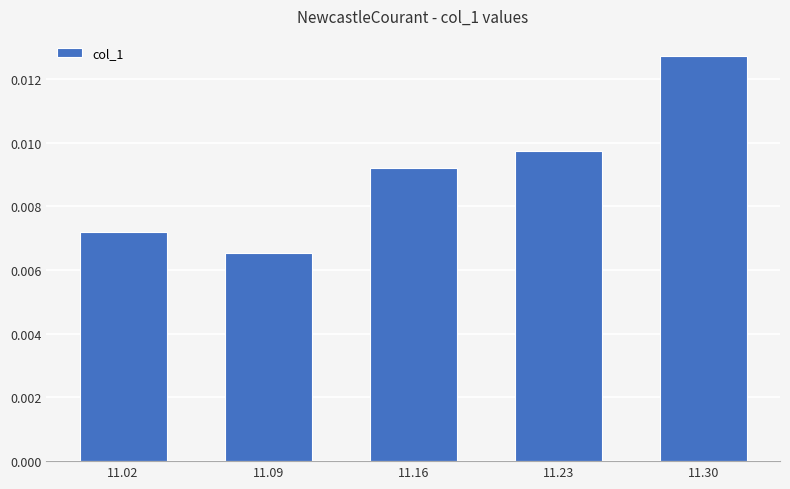

Between 11.16 and 11.02, which is larger?

11.16